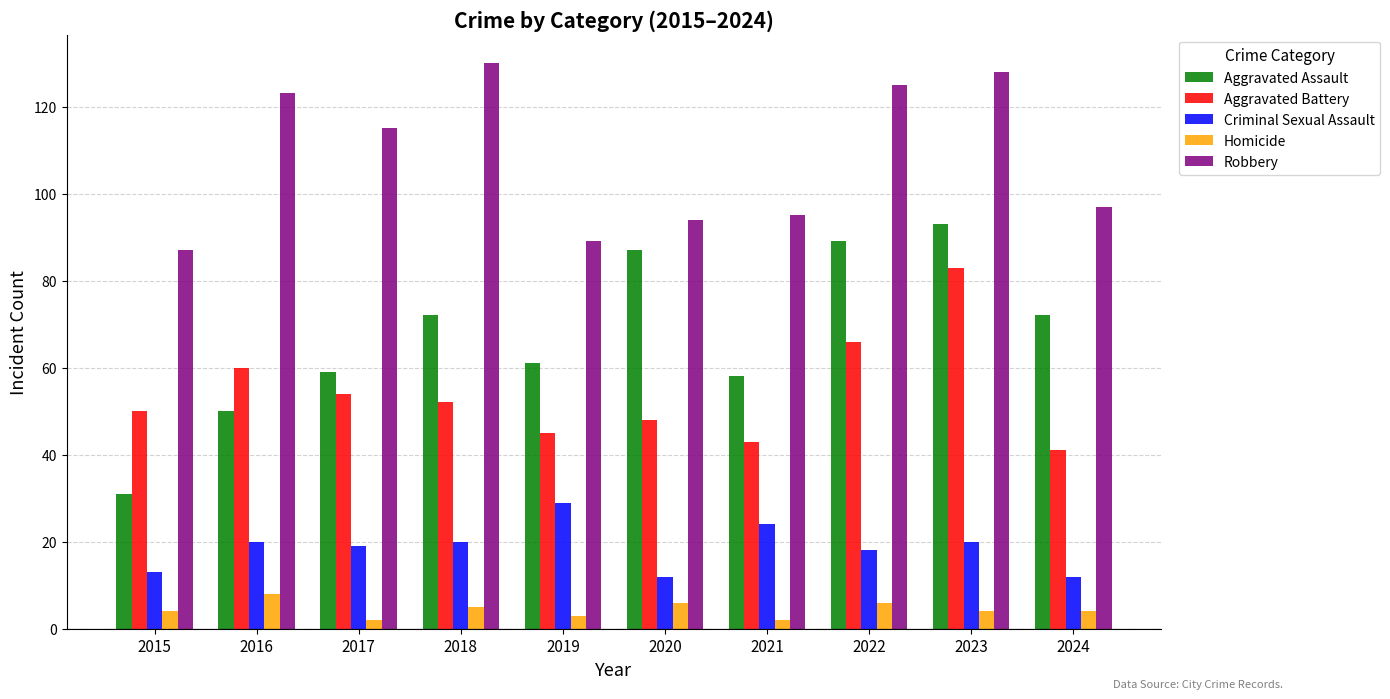

Reading right to left, what are all the values shown in this chart?

Aggravated Assault: 2024=72	2023=93	2022=89	2021=58	2020=87	2019=61	2018=72	2017=59	2016=50	2015=31
Aggravated Battery: 2024=41	2023=83	2022=66	2021=43	2020=48	2019=45	2018=52	2017=54	2016=60	2015=50
Criminal Sexual Assault: 2024=12	2023=20	2022=18	2021=24	2020=12	2019=29	2018=20	2017=19	2016=20	2015=13
Homicide: 2024=4	2023=4	2022=6	2021=2	2020=6	2019=3	2018=5	2017=2	2016=8	2015=4
Robbery: 2024=97	2023=128	2022=125	2021=95	2020=94	2019=89	2018=130	2017=115	2016=123	2015=87